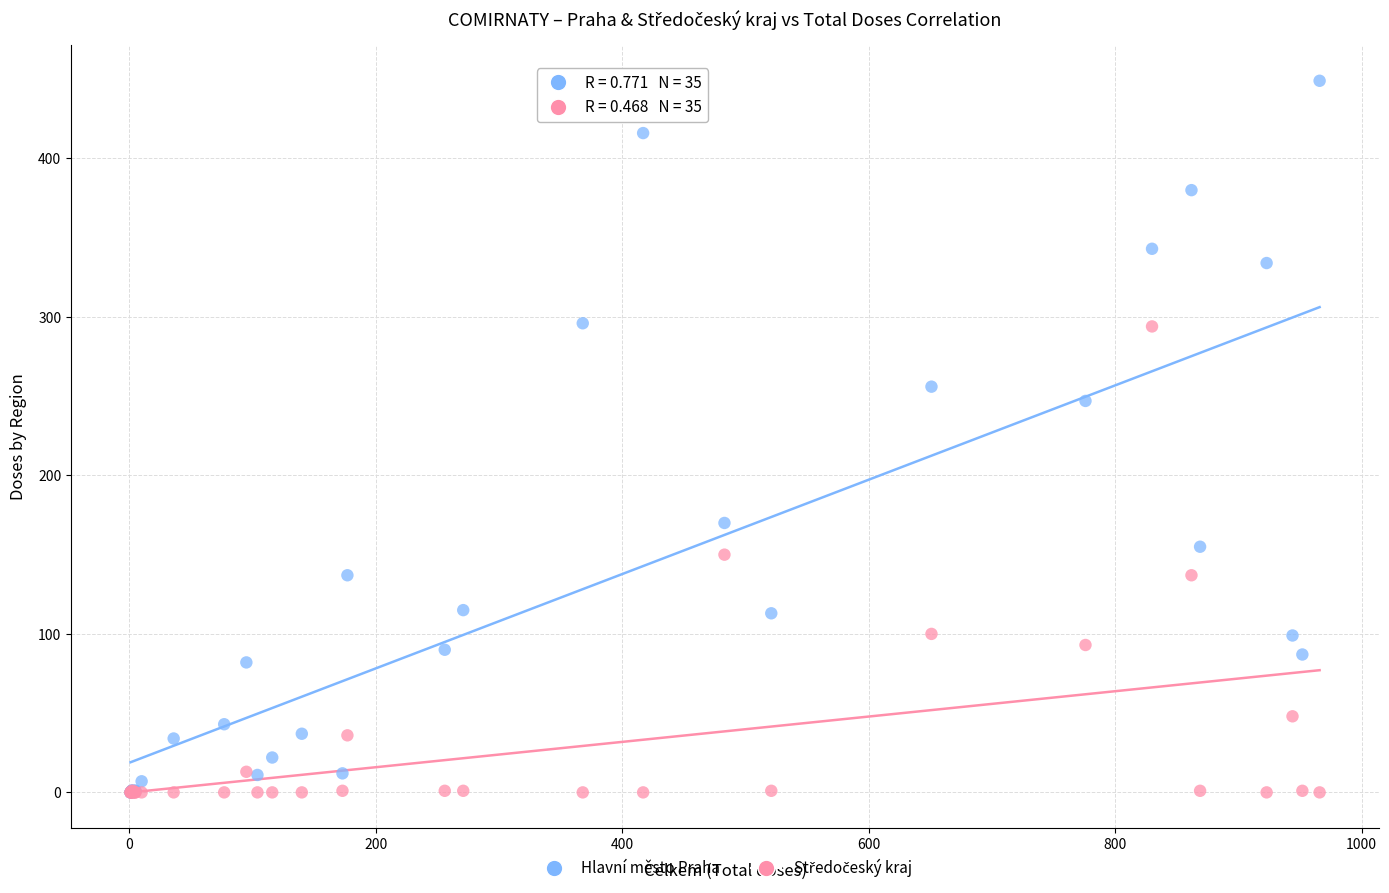

Which series has the largest Y range (max minus min)?

Hlavní město Praha